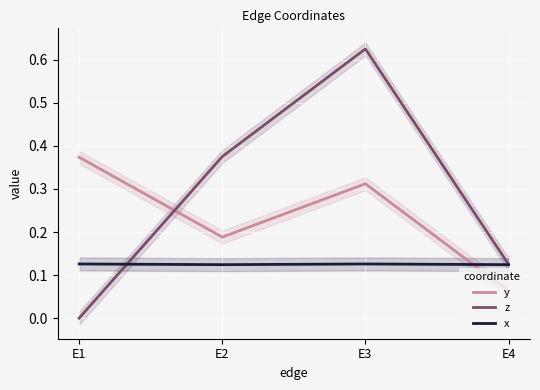

Rank the series by their average value, from highest to lowest.

z, y, x